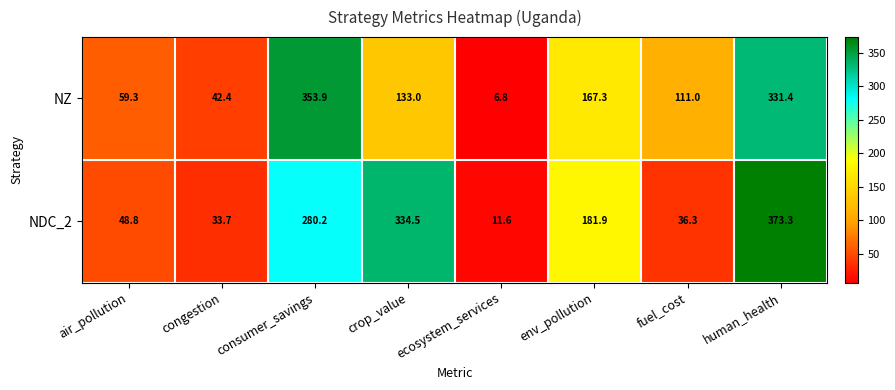

Count the number of data series in this chart.

2